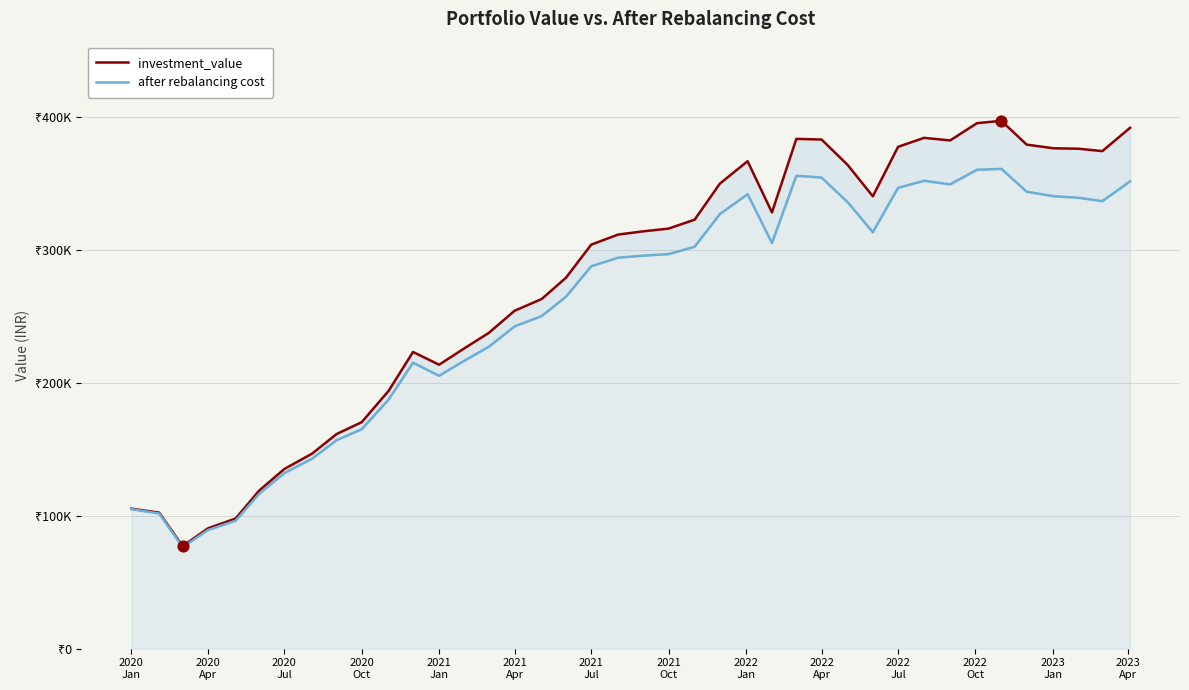

What is the total value across all series at 2021 Jul?

591801.1